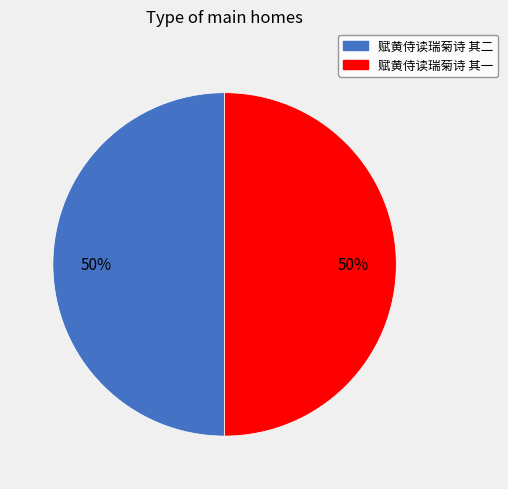

Approximately how many times larger is the value at 赋黄侍读瑞菊诗 其二 compared to 赋黄侍读瑞菊诗 其一?

1.0